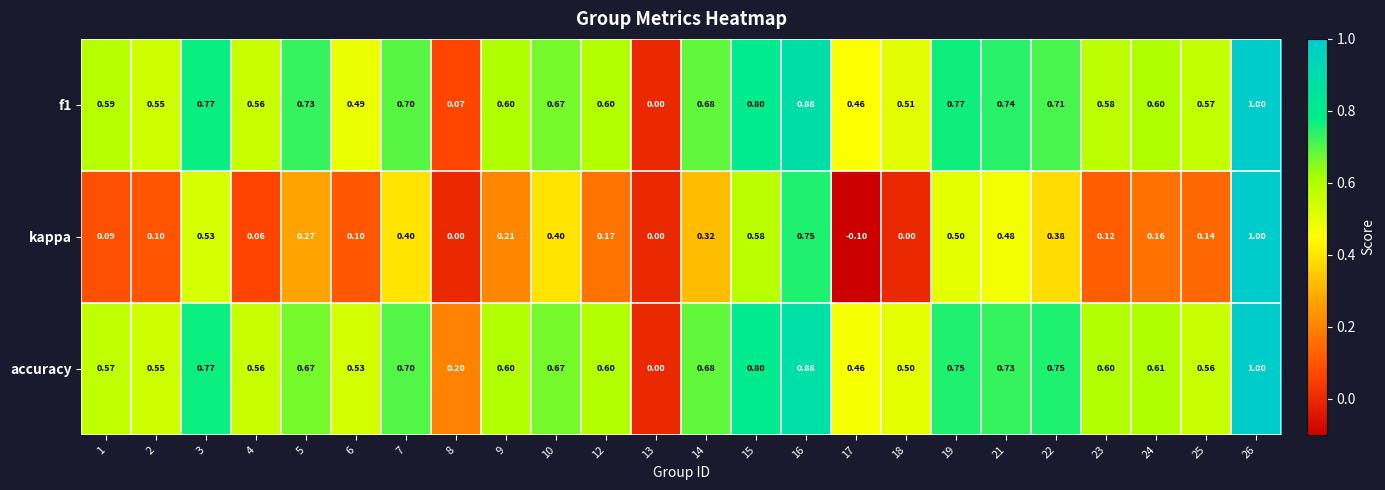

Count the number of data series in this chart.

3